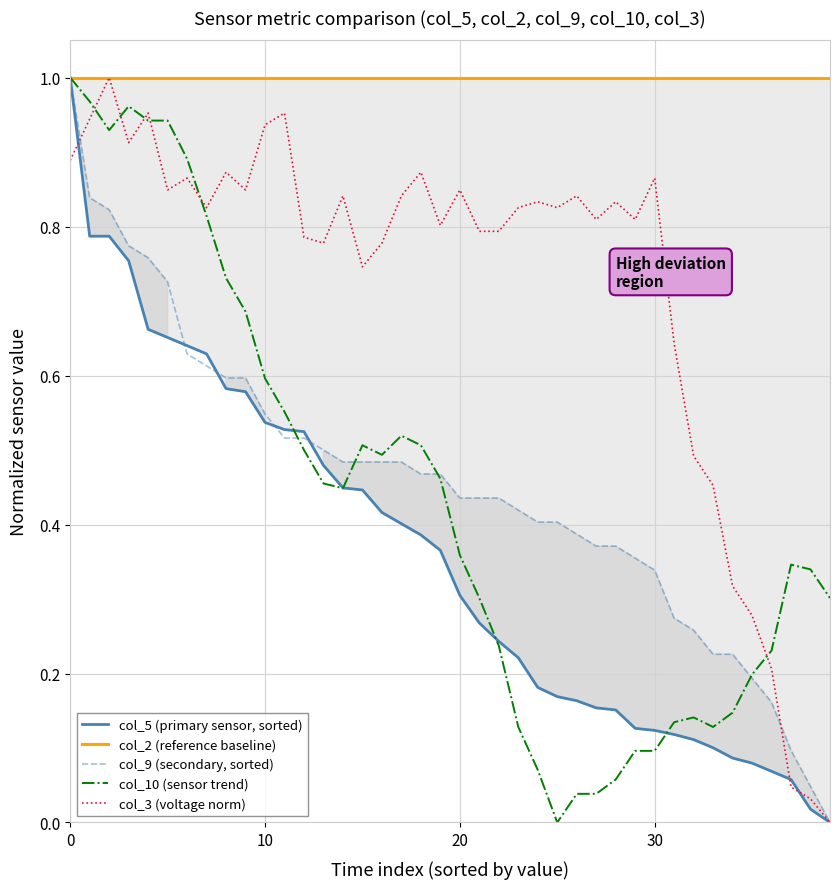

Rank the series by their maximum value, from highest to lowest.

col_5 (primary sensor, sorted), col_2 (reference baseline), col_9 (secondary, sorted), col_10 (sensor trend), col_3 (voltage norm)